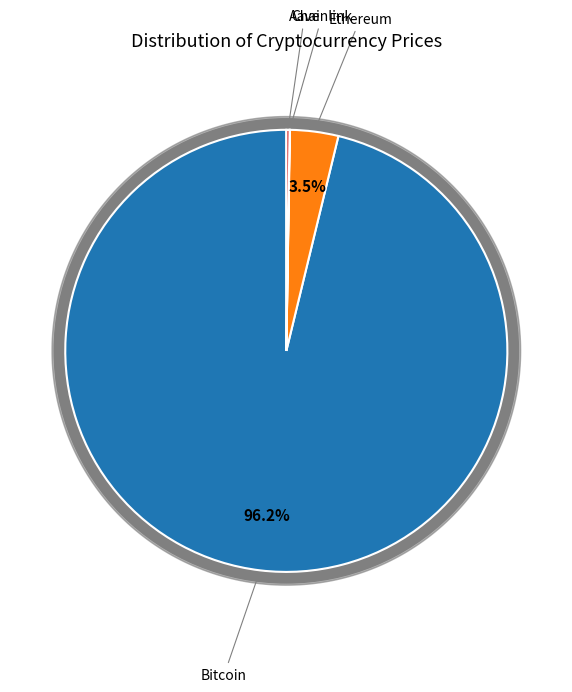

Count the number of slices in the pie.

4